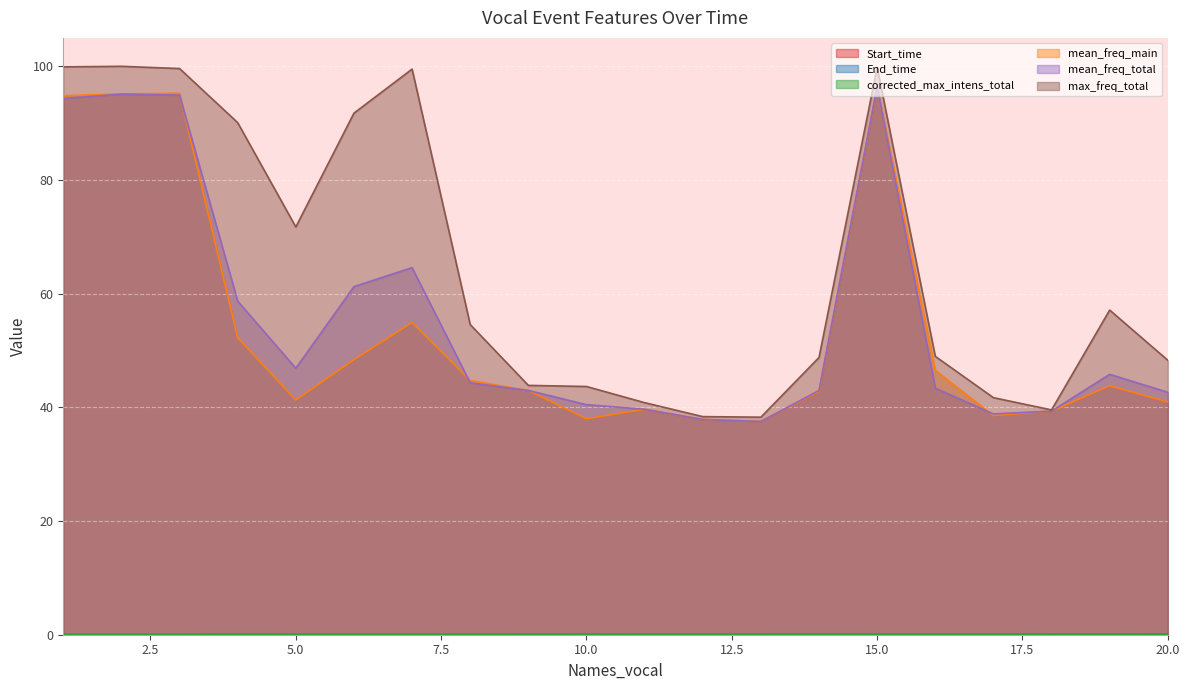

In mean_freq_total, how many points are higher than both neighbors (excluding endpoints)?

4